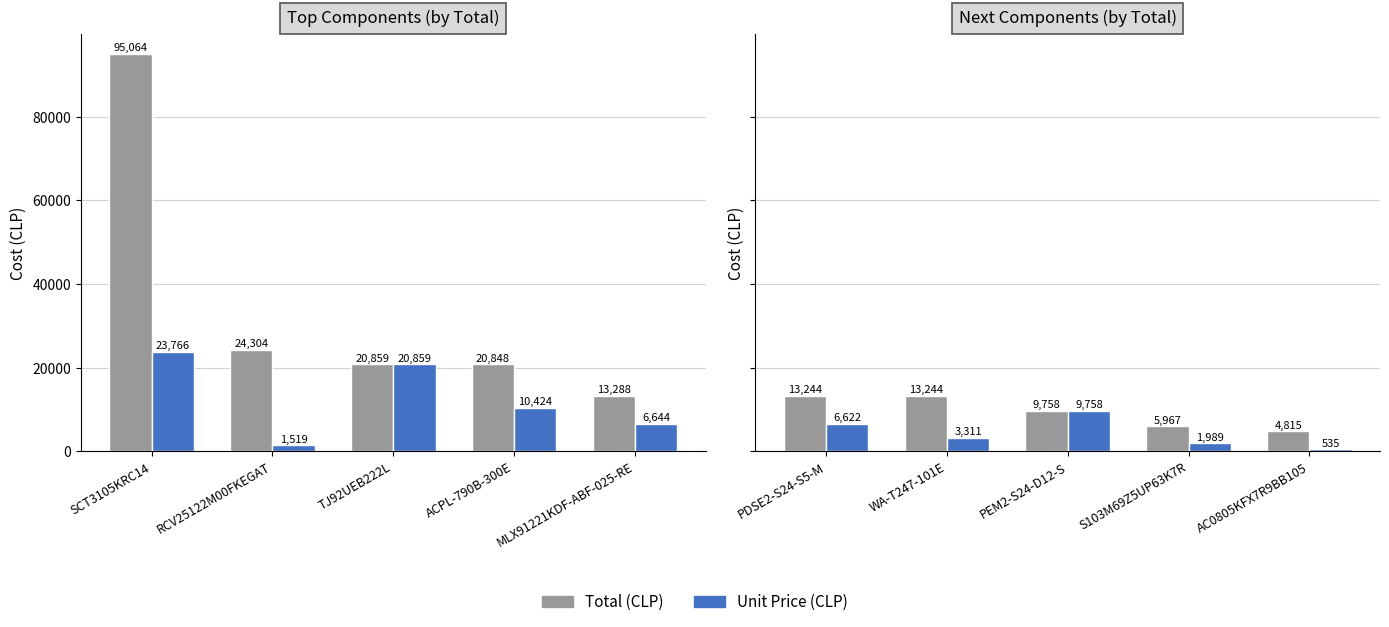

Which category has the highest value across all series?

PDSE2-S24-S5-M